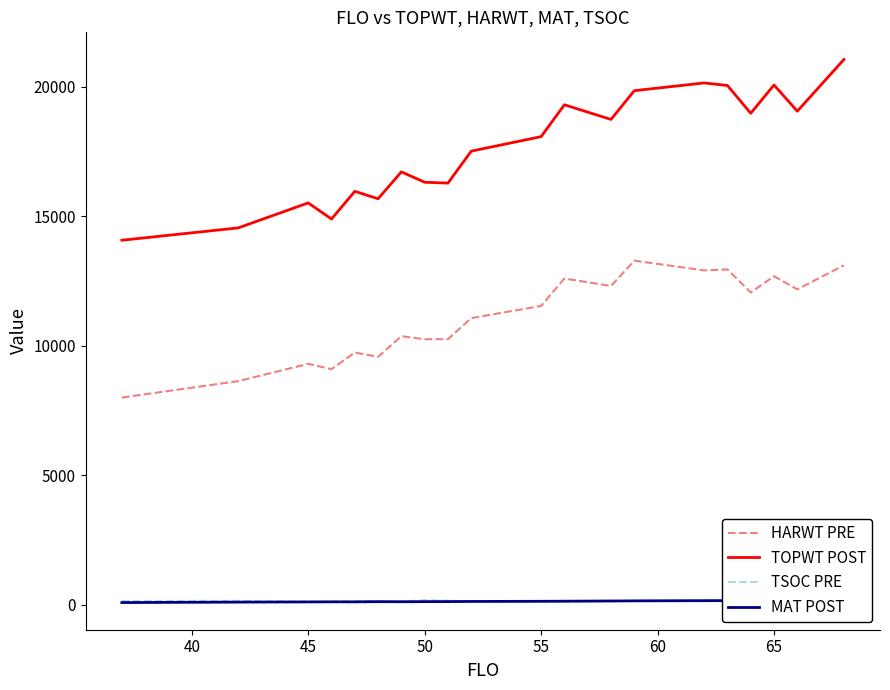

True or false: TOPWT POST and HARWT PRE intersect in this chart.

False